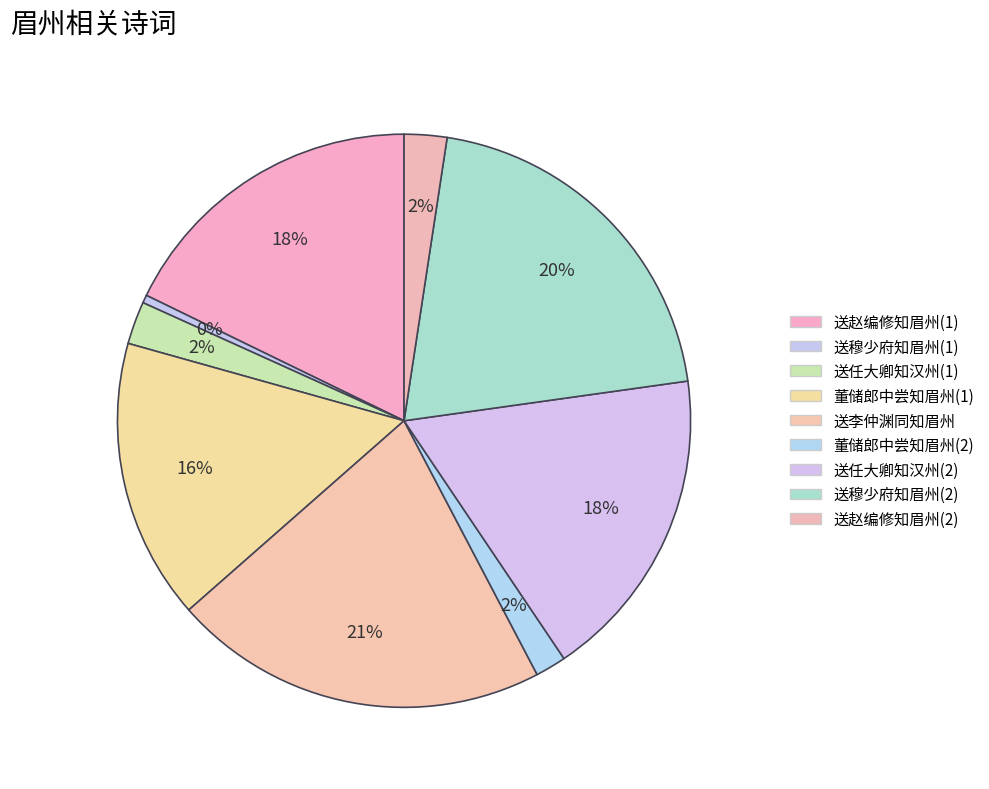

How many segments does this pie chart have?

9